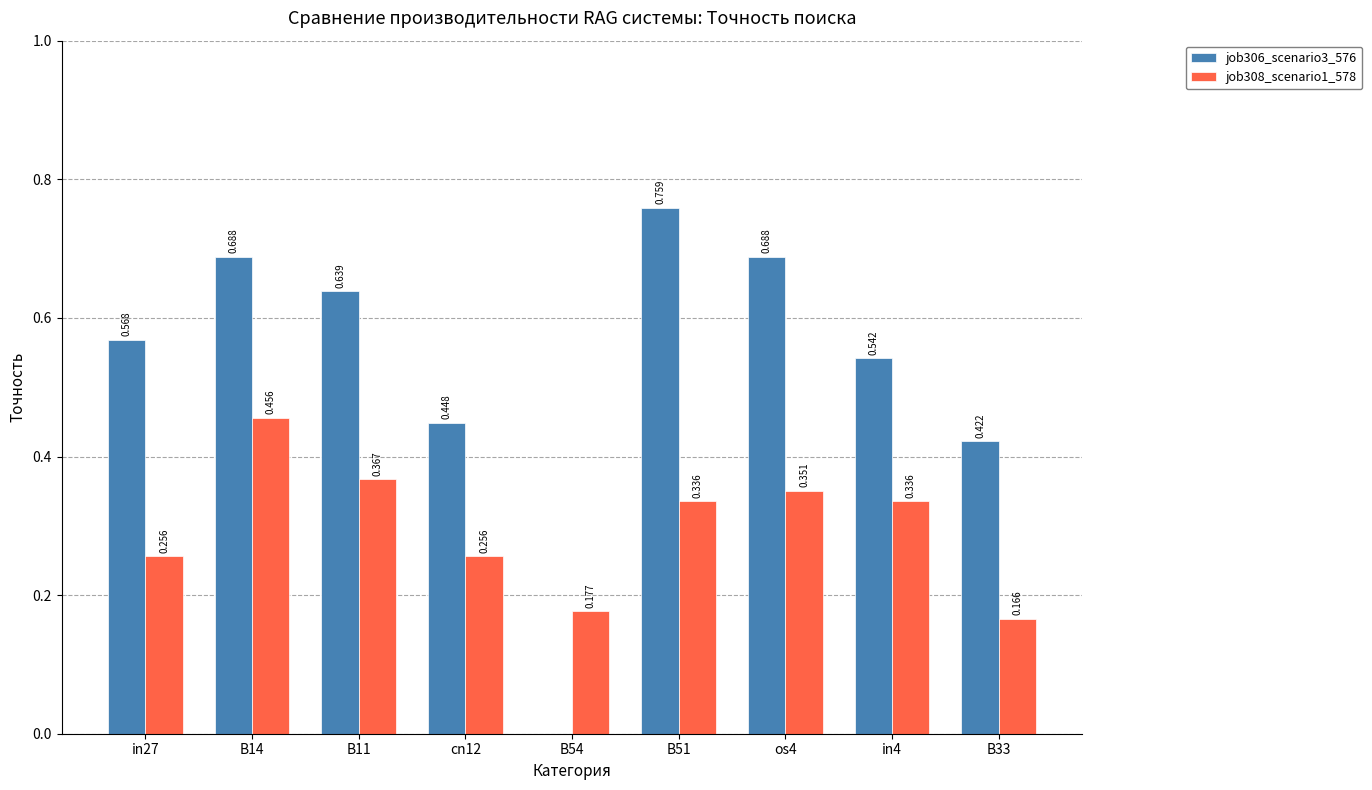

Is the value of job308_scenario1_578 at B33 greater than the value of job306_scenario3_576 at B11?

No